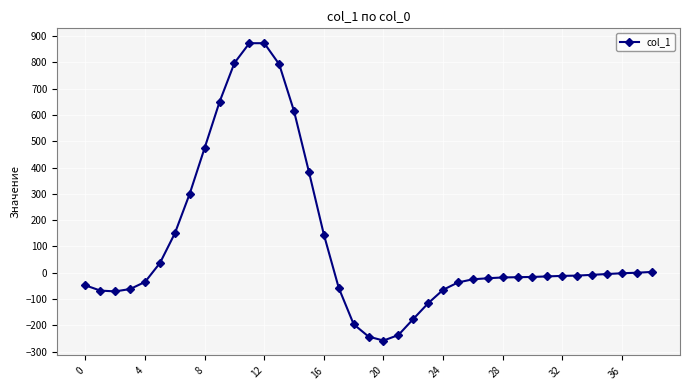

What is the minimum value shown in the chart?

-258